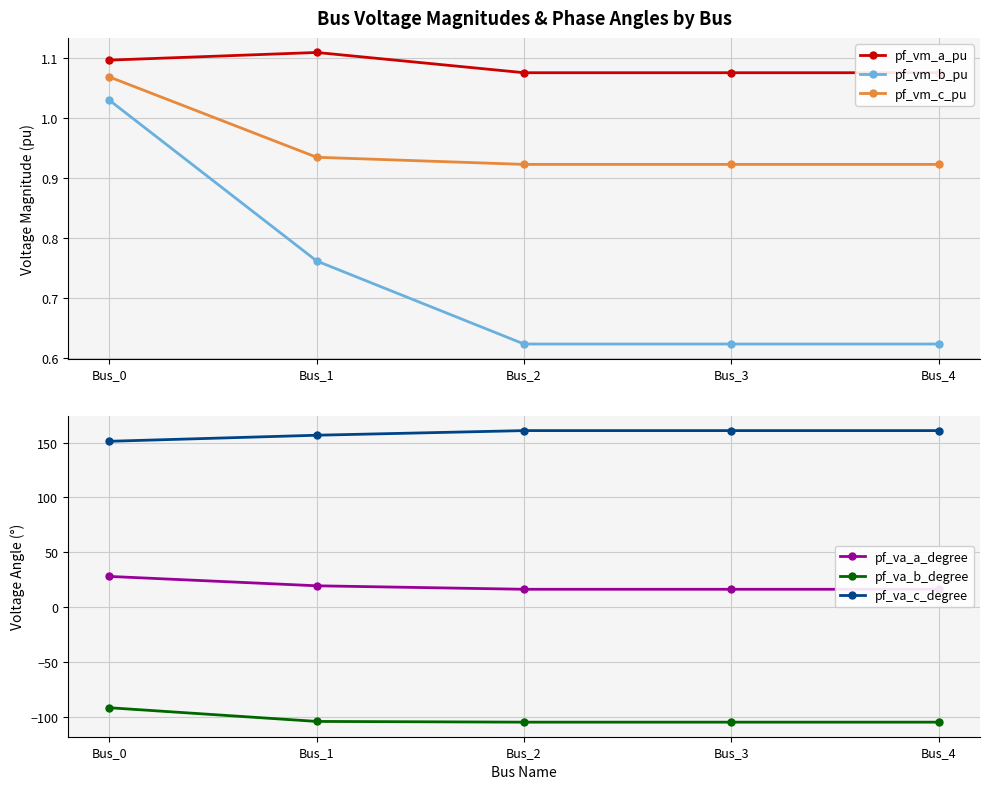

Which series has the widest spread of values?

pf_va_b_degree